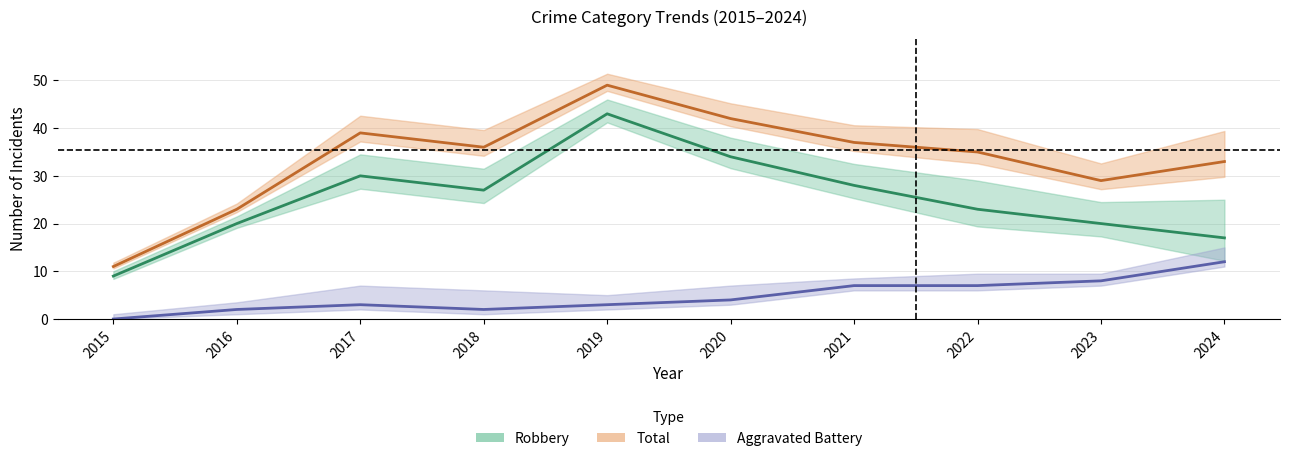

What is the maximum value shown in the chart?

49